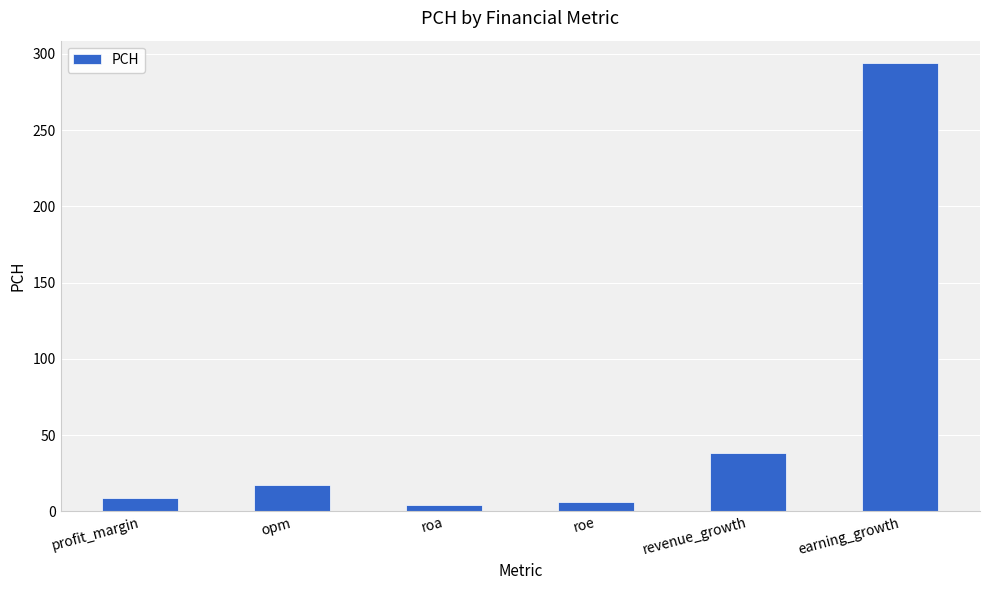

At which category does the chart reach its peak across all series?

earning_growth